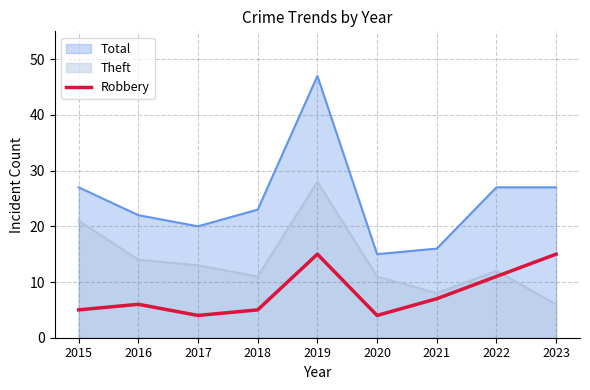

What is the greatest value displayed?

47